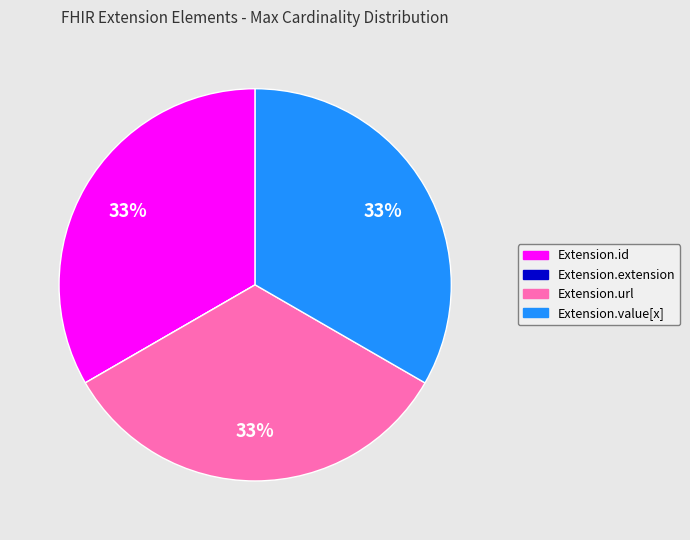

To the nearest percent, what is the combined percentage of Extension.value[x] and Extension.id?

67%